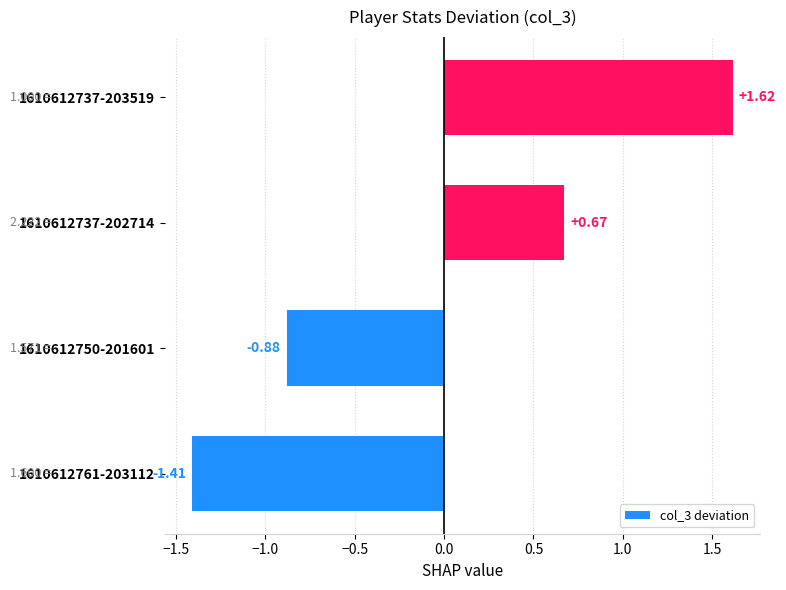

What is the difference between the maximum and minimum values?

3.0